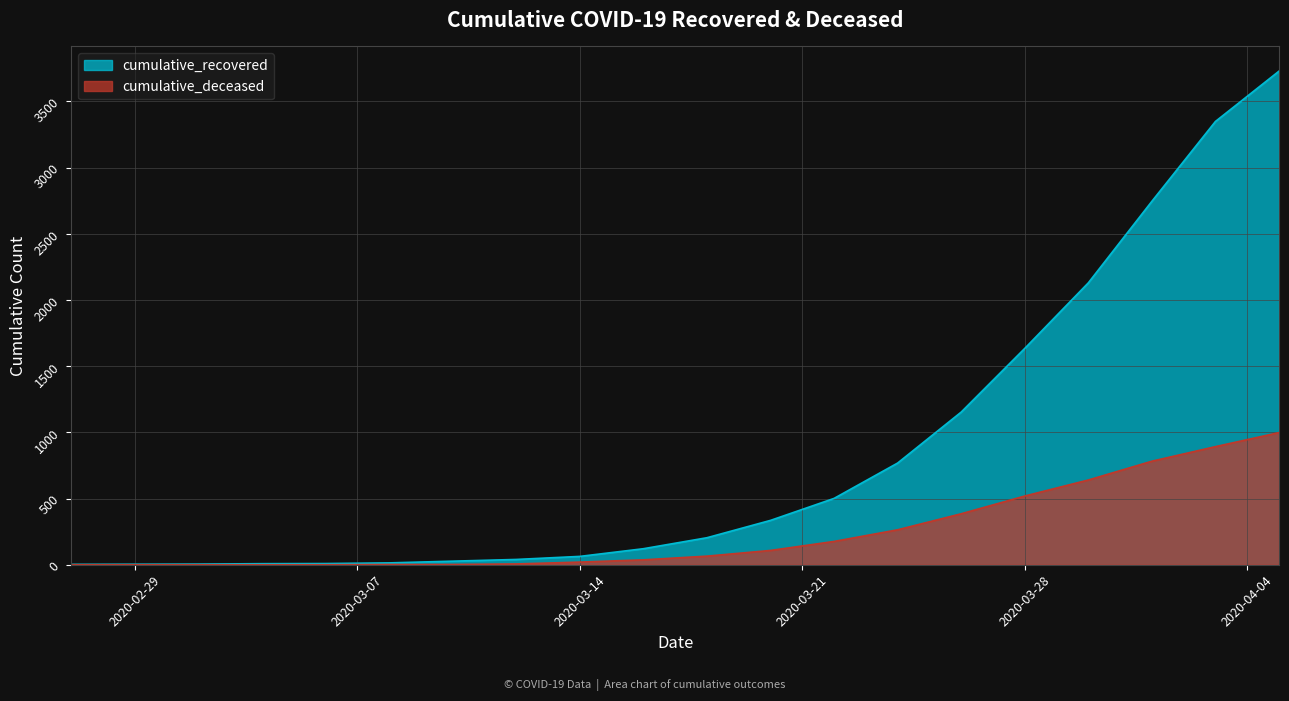

Which series has the widest spread of values?

cumulative_recovered